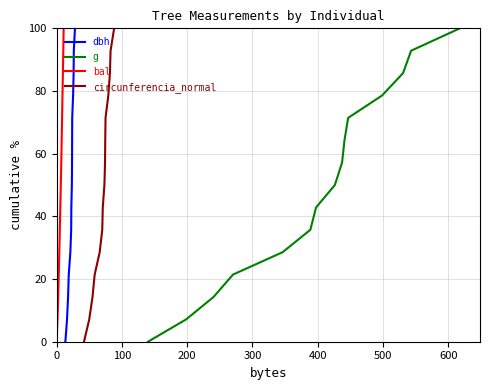

What is the maximum value for dbh?

100.0